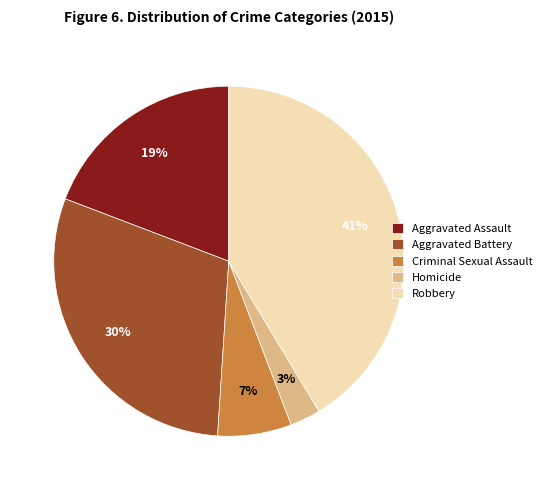

To the nearest percent, what is the average slice percentage?

20%